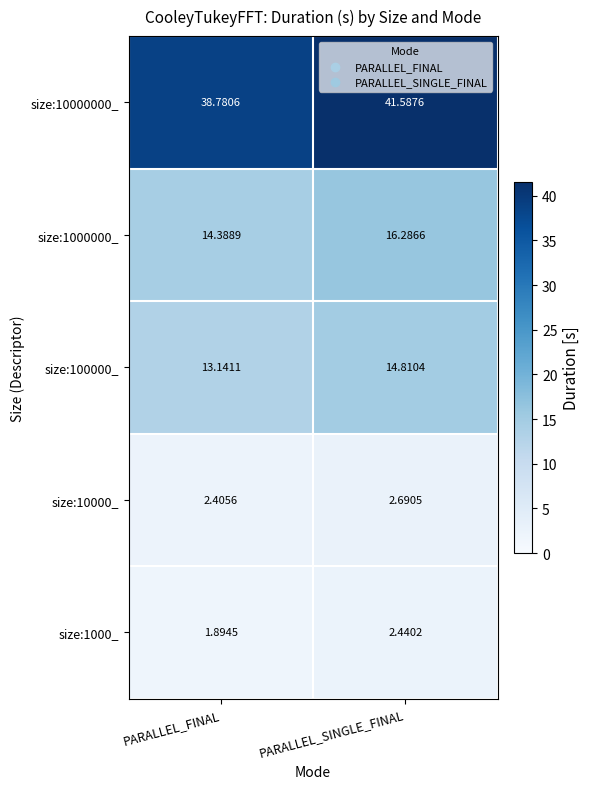

Rank the categories by size:1000000_ value from highest to lowest.

PARALLEL_SINGLE_FINAL, PARALLEL_FINAL